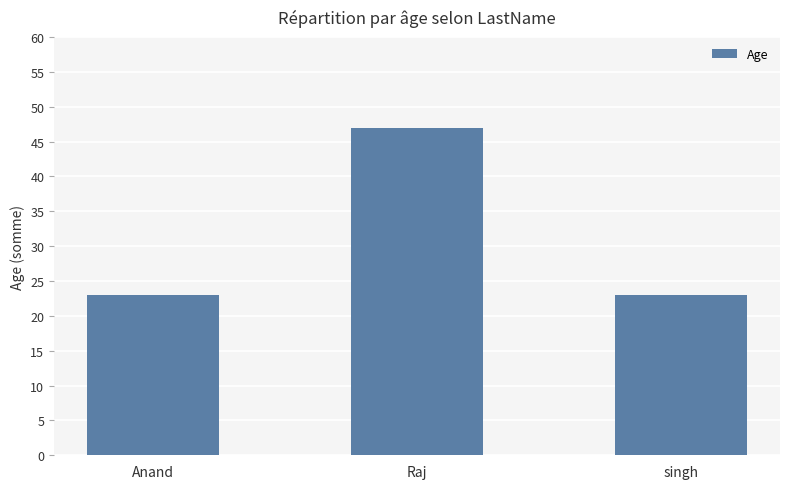

What is the label of the 2nd bar from the left?

Raj